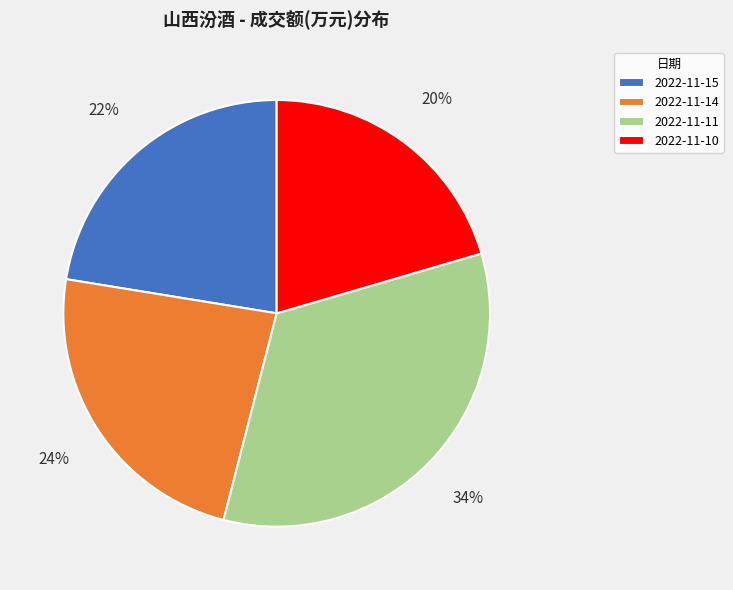

To the nearest percent, what is the average slice percentage?

25%